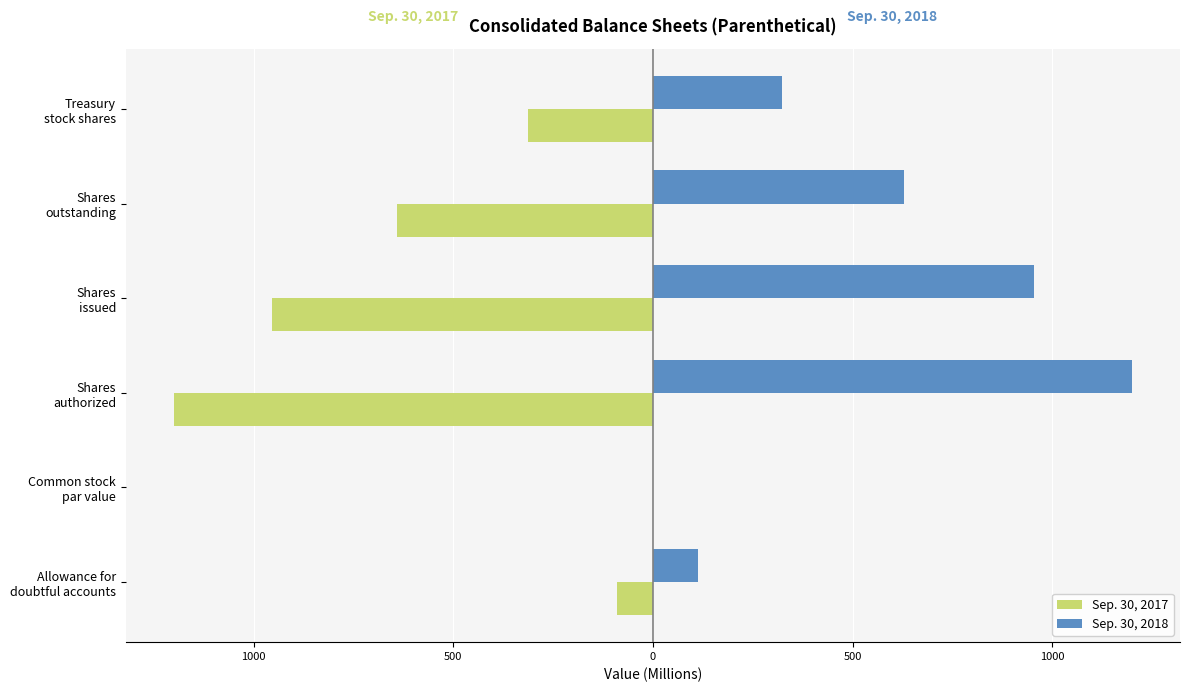

What are all the series names shown in the legend?

Sep. 30, 2017, Sep. 30, 2018